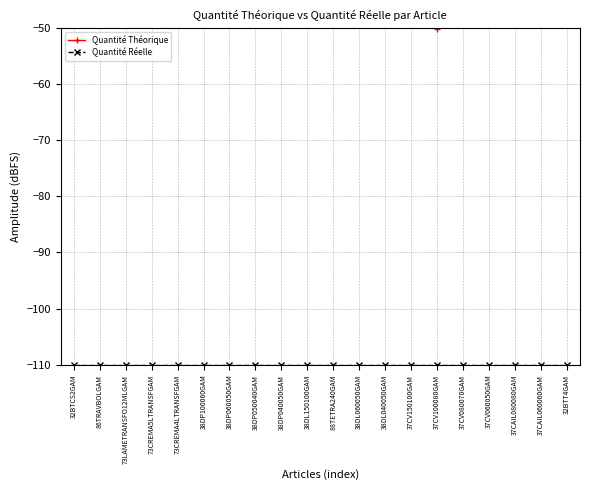

Rank the series by their maximum value, from lowest to highest.

Quantité Réelle, Quantité Théorique